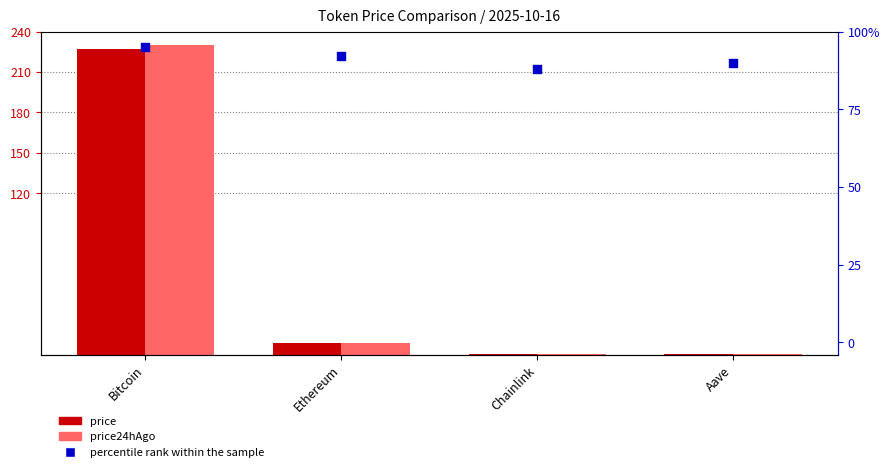

Which series has the largest Y range (max minus min)?

price24hAgo